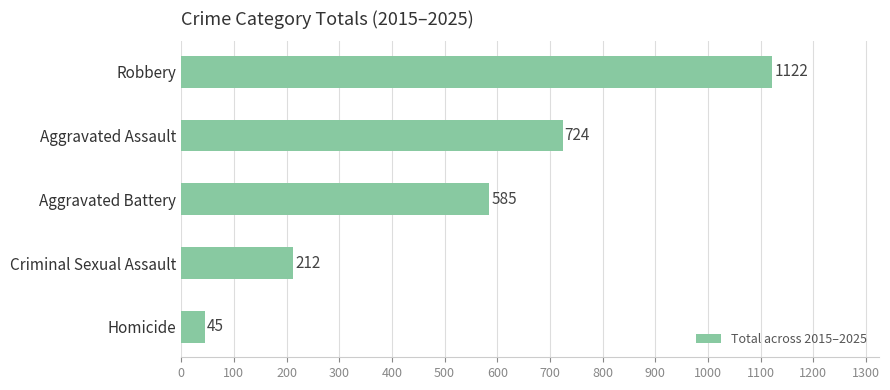

What is the minimum value shown in the chart?

45